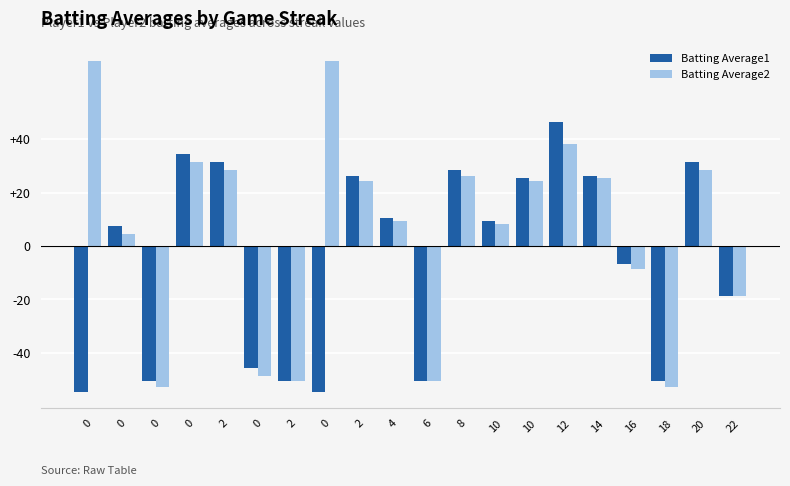

What are all the series names shown in the legend?

Batting Average1, Batting Average2